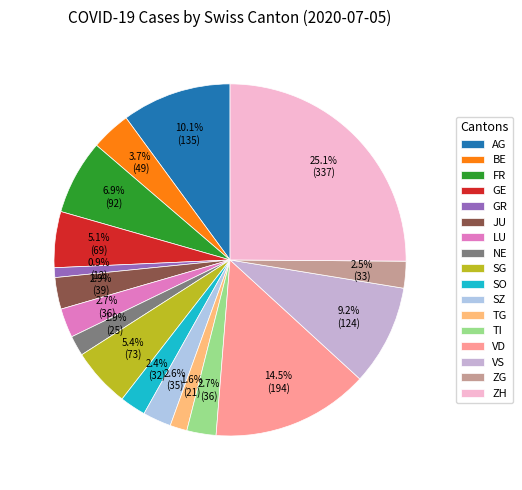

Combined, what portion of the pie is VD and GR?

15.4%